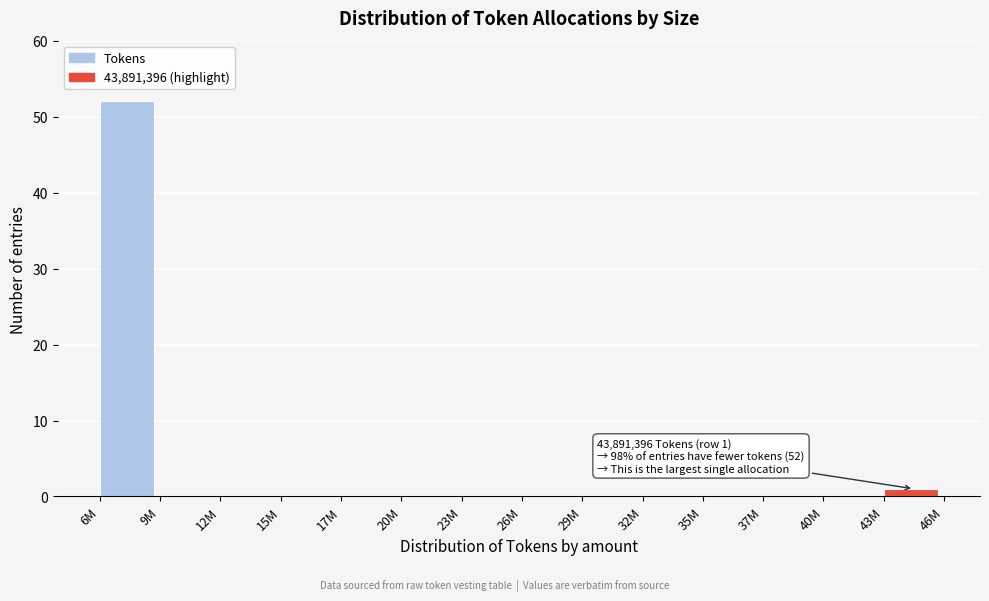

Reading right to left, list all the values displayed in this chart.

43M=1	40M=0	37M=0	35M=0	32M=0	29M=0	26M=0	23M=0	20M=0	17M=0	15M=0	12M=0	9M=0	6M=52